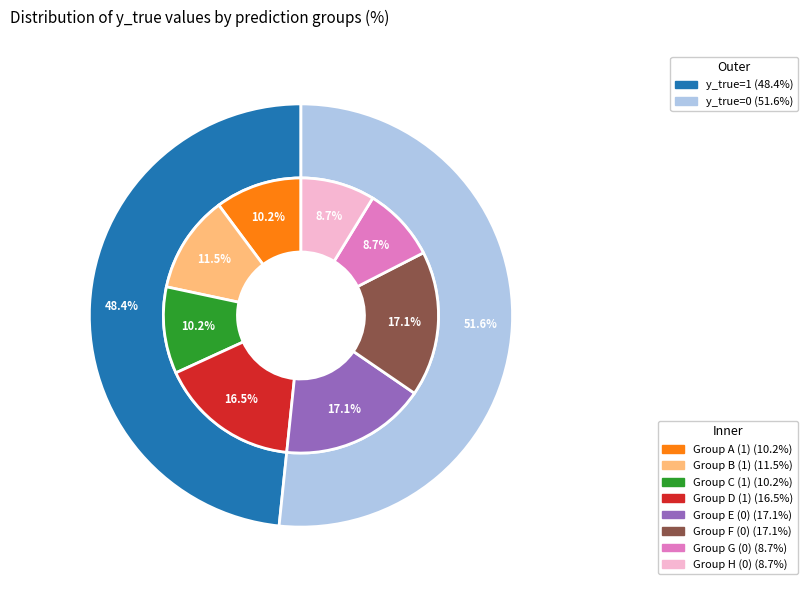

What is the smallest slice in the pie chart?

y_true_1